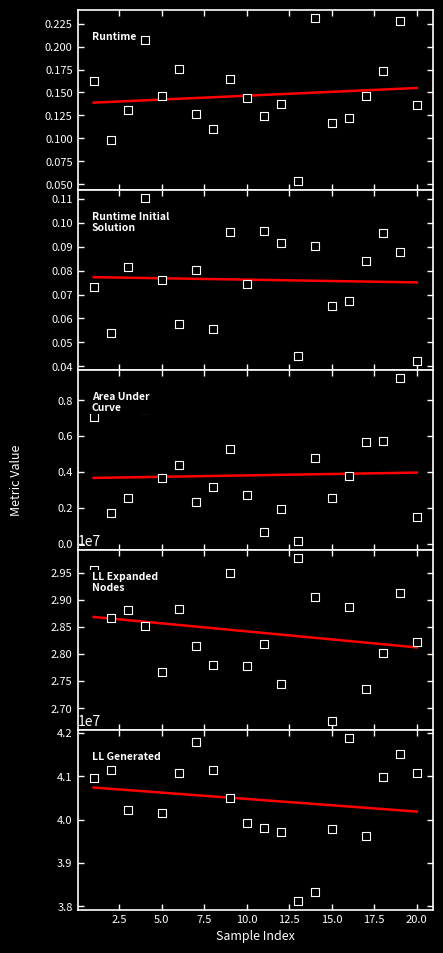

At which category is the sum across all series the highest?

16